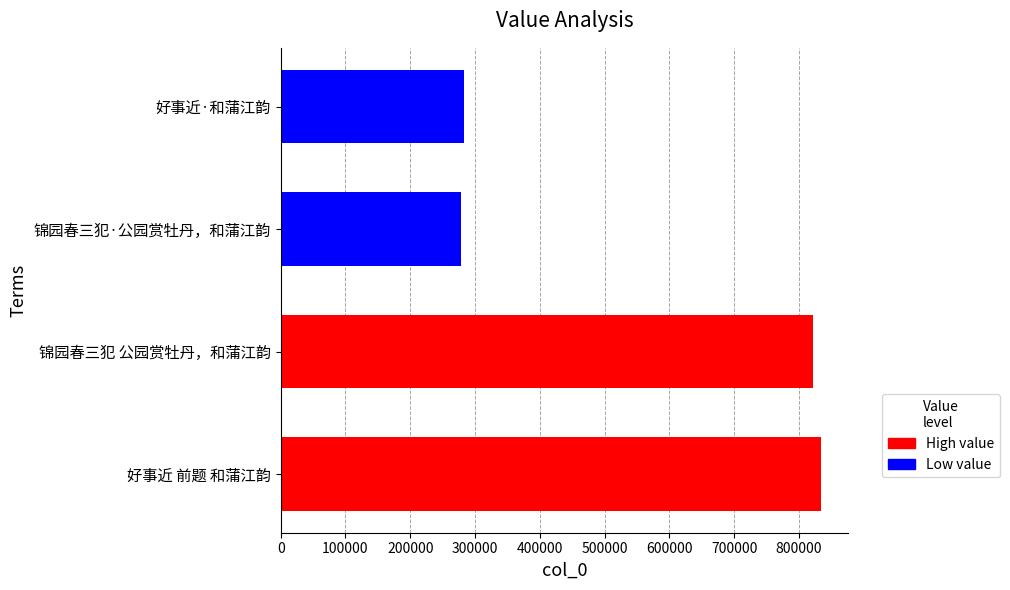

At which label is the value closest to 556779?

锦园春三犯 公园赏牡丹，和蒲江韵